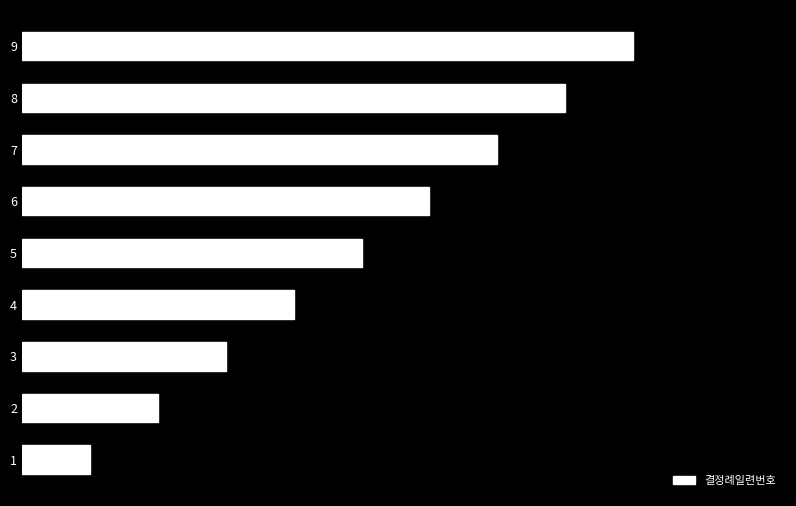

Does the chart contain any negative values?

No